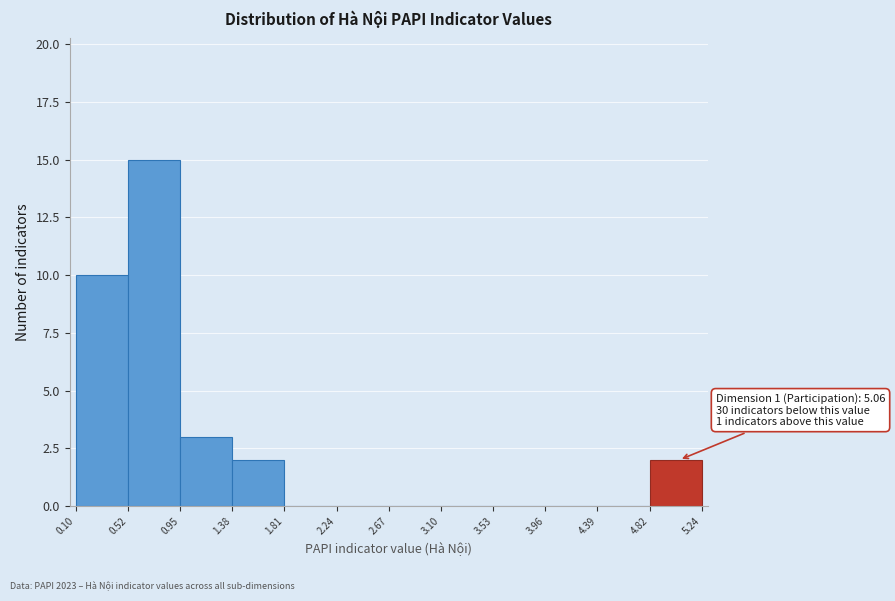

Over which range of the x-axis is the bar tallest?

0.52 to 0.95